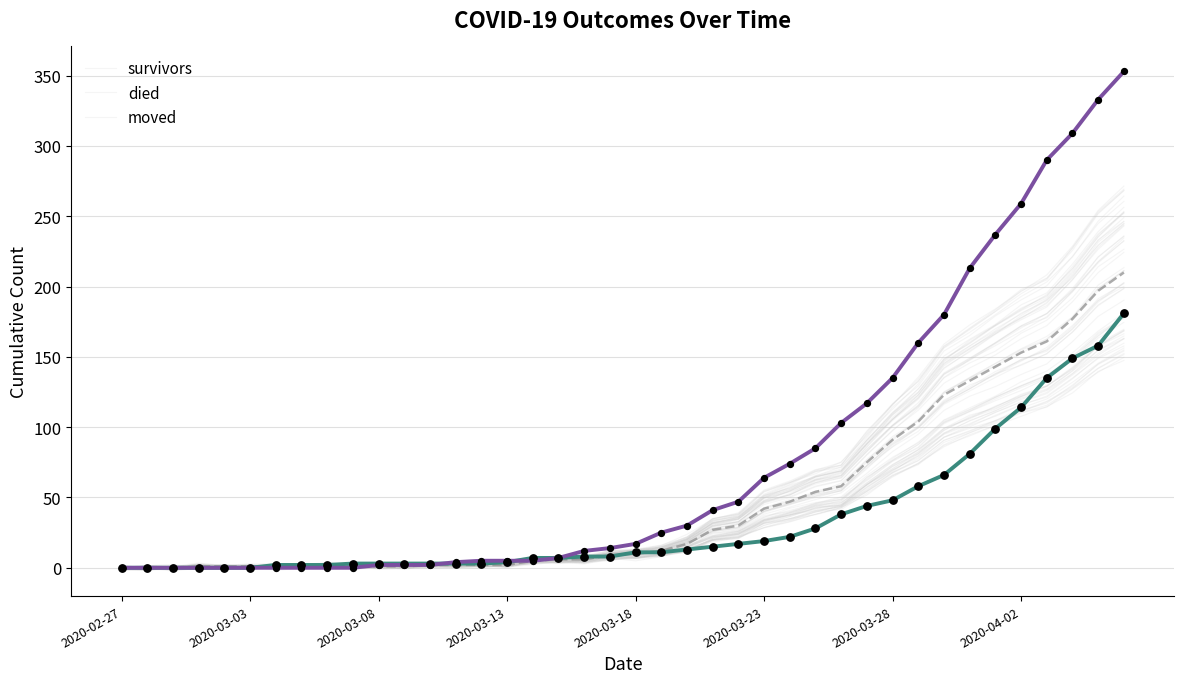

Which series has the largest total across all categories?

died